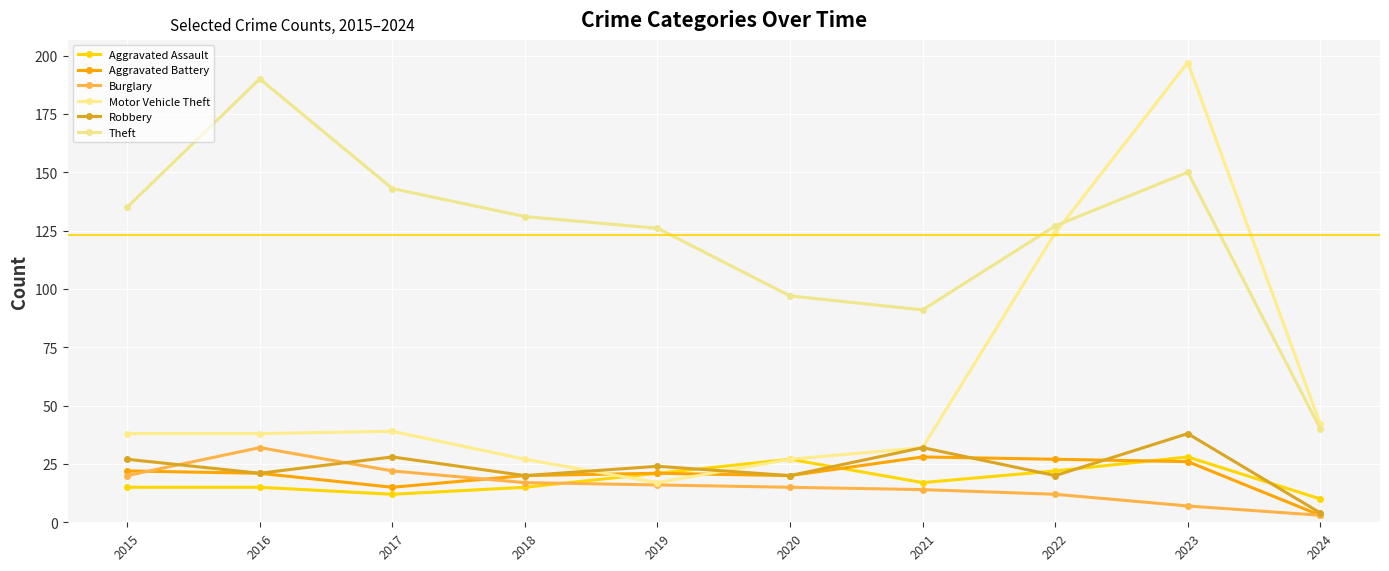

What is the spread (max minus min) of values at 2022?

115